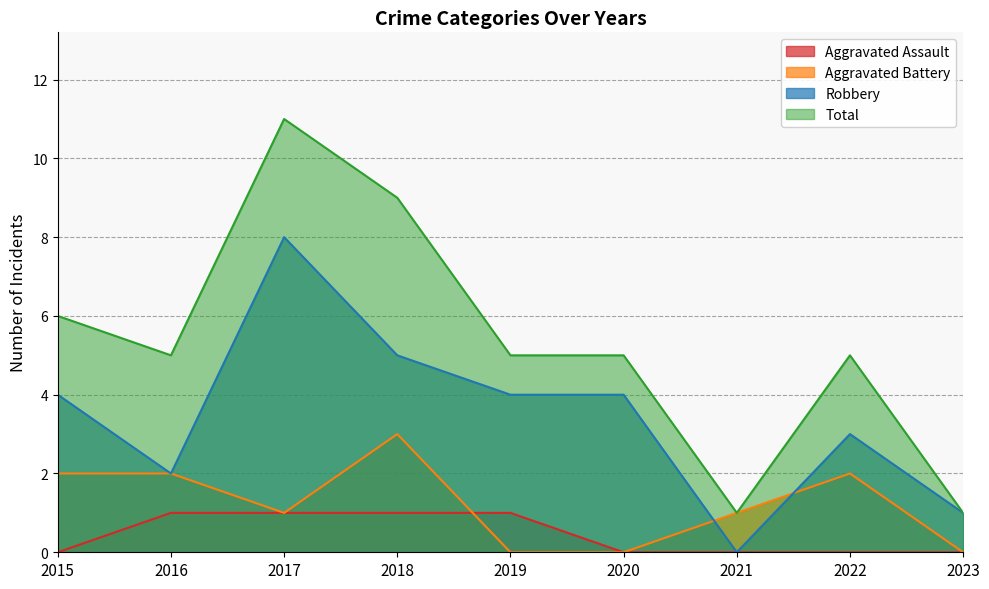

List the series in order of their peak value, highest first.

Total, Robbery, Aggravated Battery, Aggravated Assault